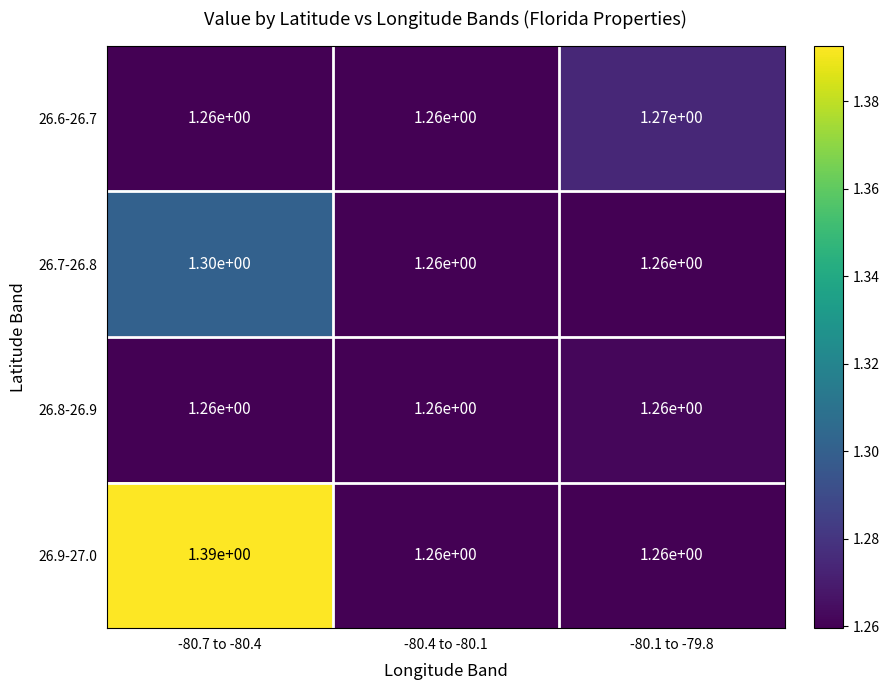

Is it true that 26.7-26.8 equals 0.4 at -80.1 to -79.8?

False